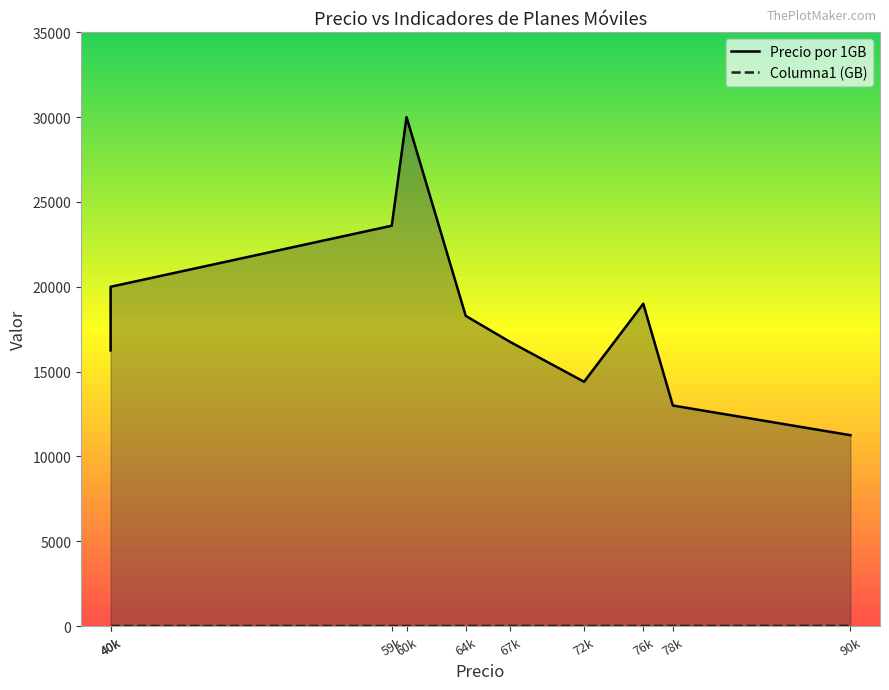

What are all the series names shown in the legend?

Precio por 1GB, Columna1